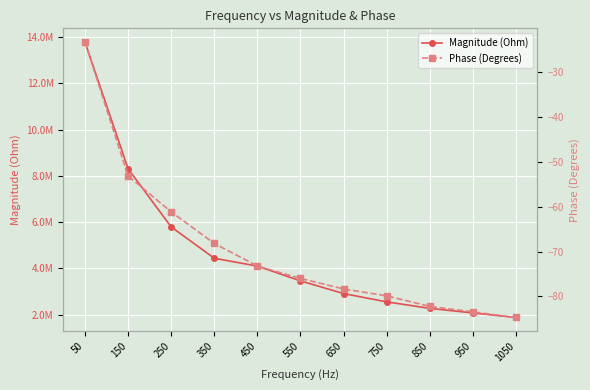

What is the sum of the Magnitude (Ohm) values at 650 and 50?

16686269.0